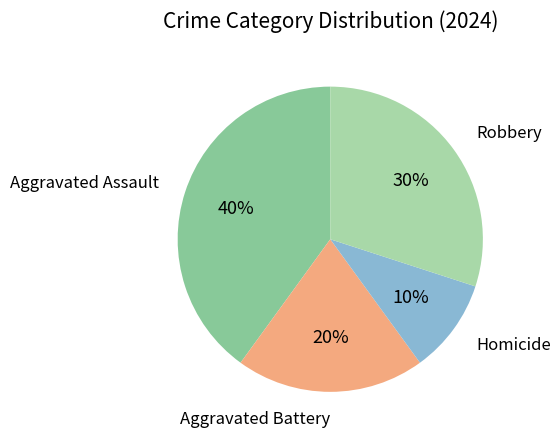

How many segments does this pie chart have?

4